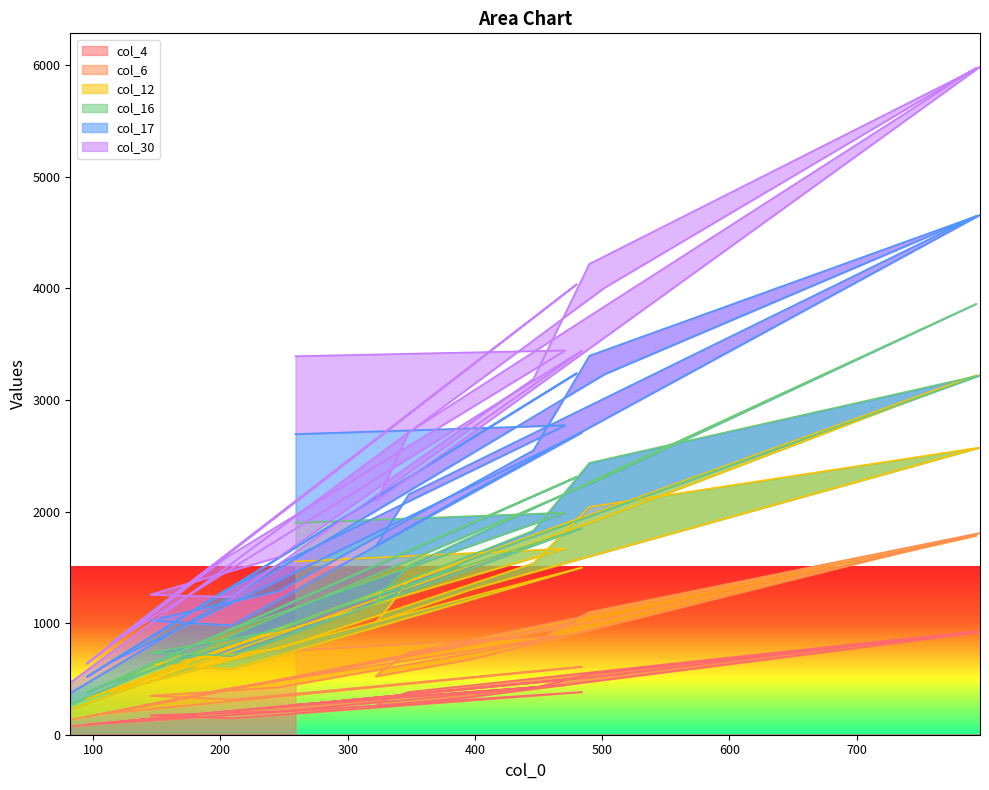

At which category does col_30 reach its first local peak?

471